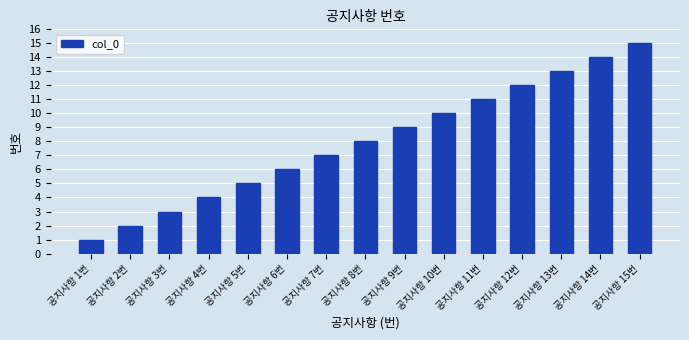

What is the sum of the values at 공지사항 5번 and 공지사항 10번?

15